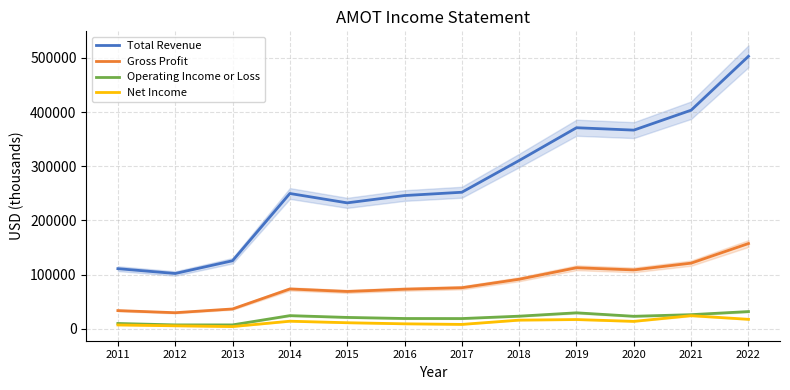

Reading right to left, what are all the values shown in this chart?

Total Revenue: 2022=503000	2021=403500	2020=366700	2019=371100	2018=310600	2017=252000	2016=245900	2015=232400	2014=249700	2013=125500	2012=102000	2011=110900
Gross Profit: 2022=157300	2021=121100	2020=108600	2019=112600	2018=91400	2017=75700	2016=73000	2015=68800	2014=73400	2013=36500	2012=29600	2011=33500
Operating Income or Loss: 2022=31700	2021=26000	2020=23000	2019=29400	2018=23200	2017=18800	2016=18900	2015=20900	2014=24200	2013=7100	2012=7100	2011=9700
Net Income: 2022=17400	2021=24100	2020=13600	2019=17000	2018=15900	2017=8000	2016=9100	2015=11100	2014=13900	2013=4000	2012=5400	2011=7000